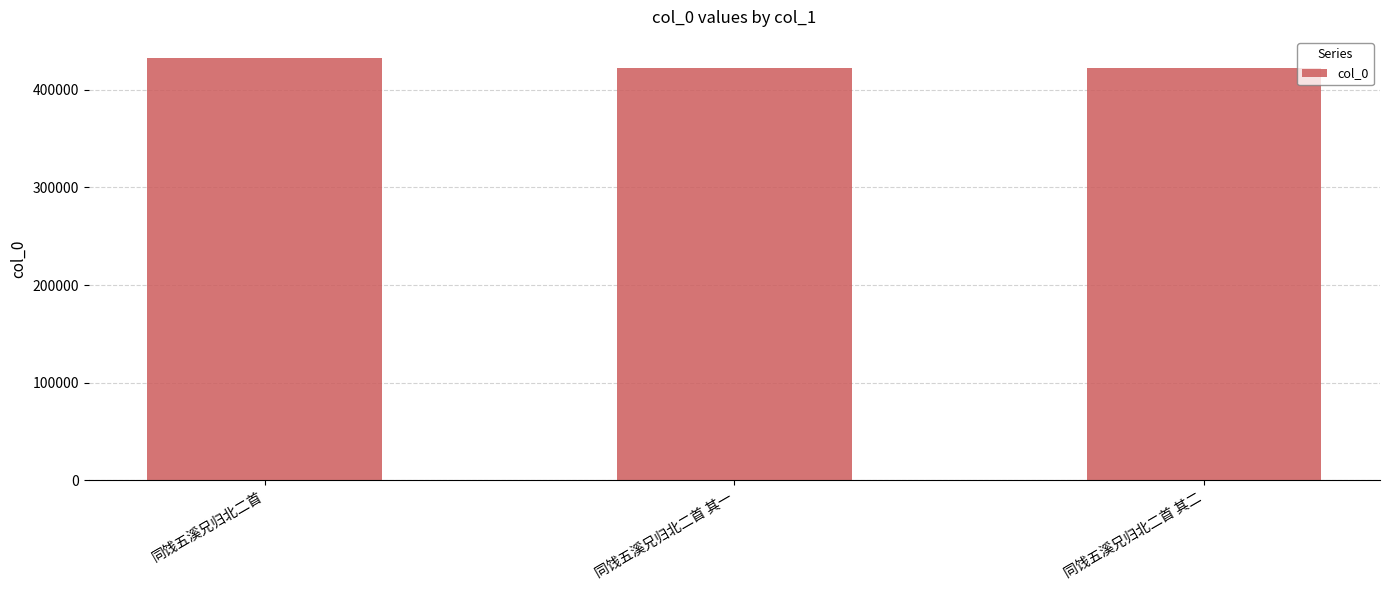

How many bars are there in total?

3